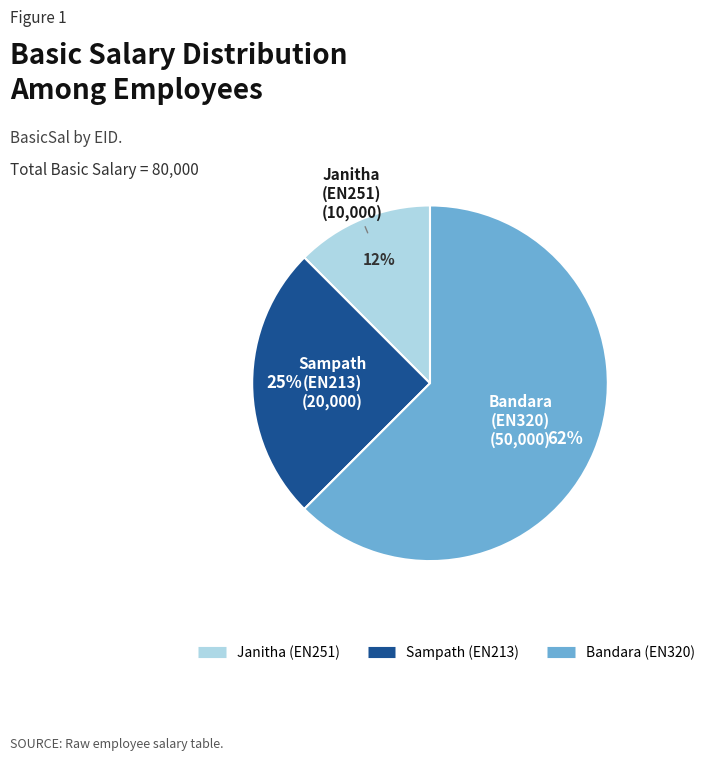

Count the number of slices in the pie.

3